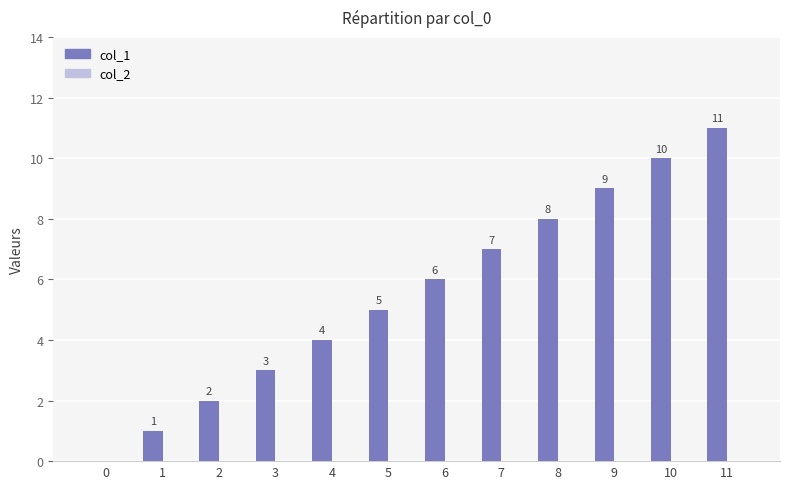

Between 4 and 7, which is larger?

7